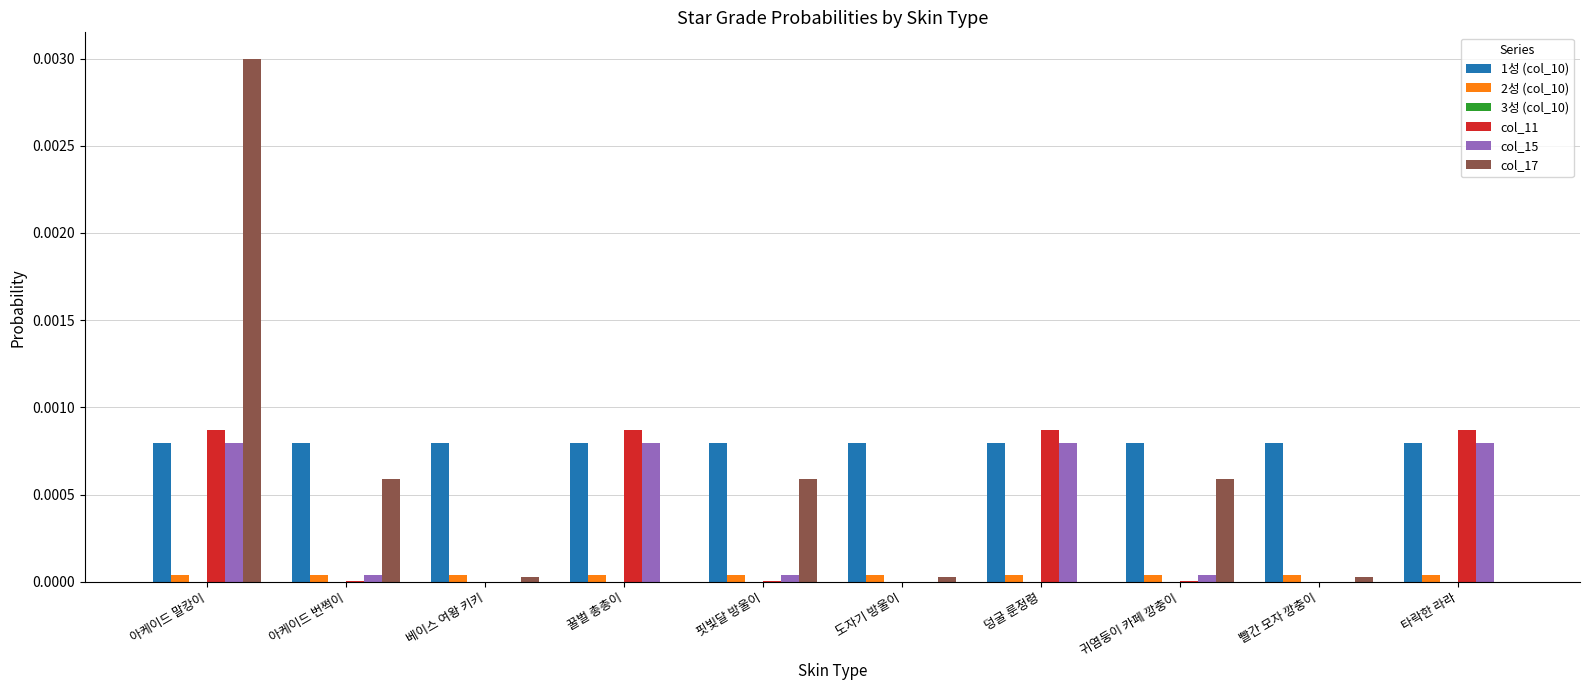

Are the bars grouped side by side (vs. stacked)?

Yes